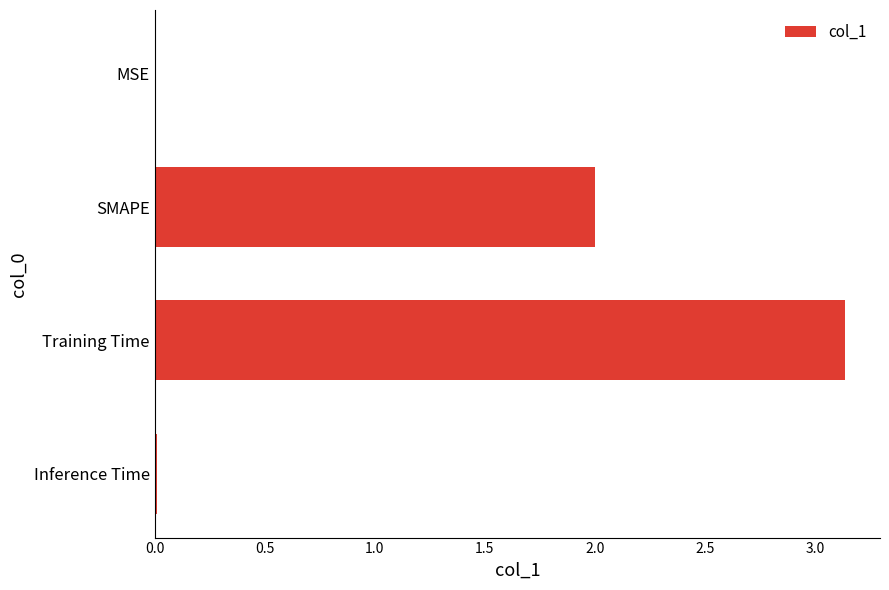

Which has a higher value, SMAPE or Training Time?

Training Time